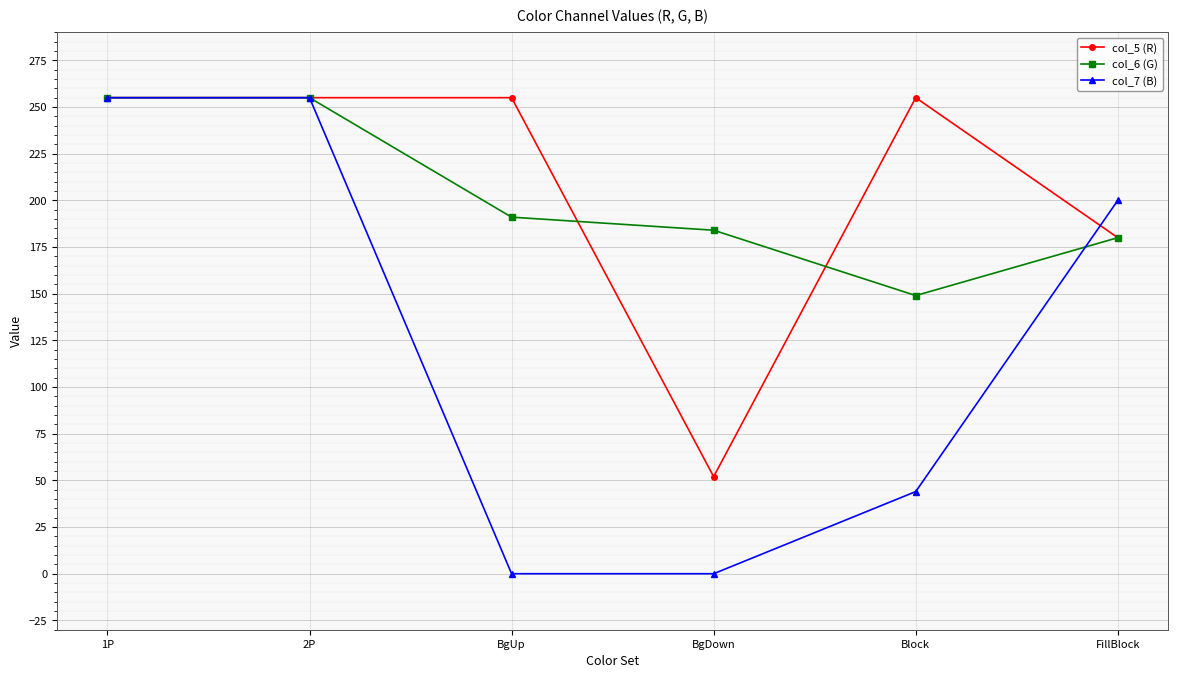

Read the col_5 (R) value at BgUp, to the nearest 50.

250